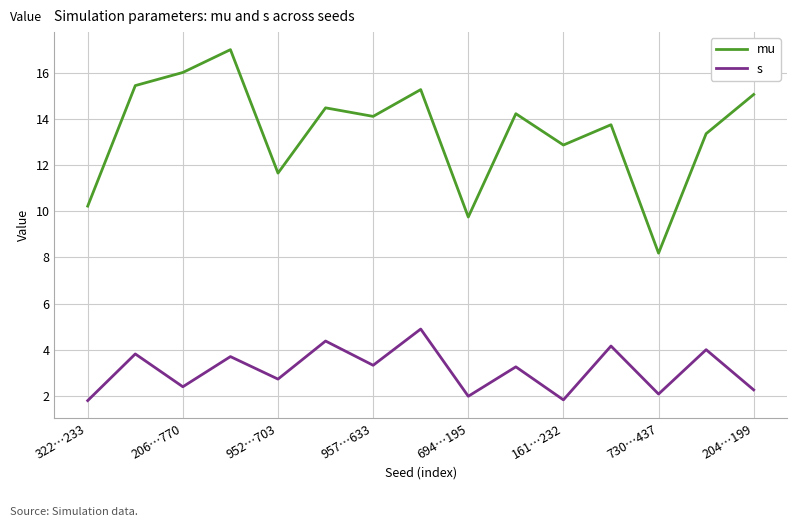

List the series in order of their overall mean, highest first.

mu, s